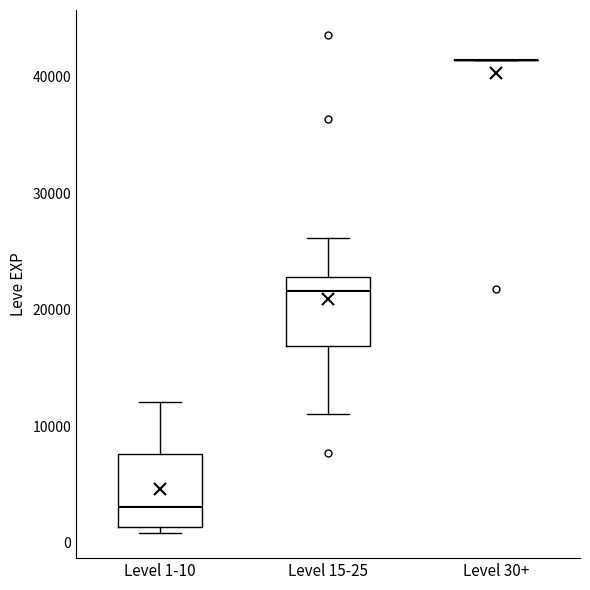

Reading left to right, read every box against the y-axis: the position of its median line, the range the box covers, and the ends of its whiskers. The values are not printed on the chart, so give them approximately, as read against the axis.

Level 1-10: median 3000, box 1000 to 8000, whiskers 1000 (just below the box's lower edge) to 12000
Level 15-25: median 22000, box 17000 to 23000, whiskers 11000 to 26000
Level 30+: box collapsed to a line at 41000, whiskers 41000 to 41000